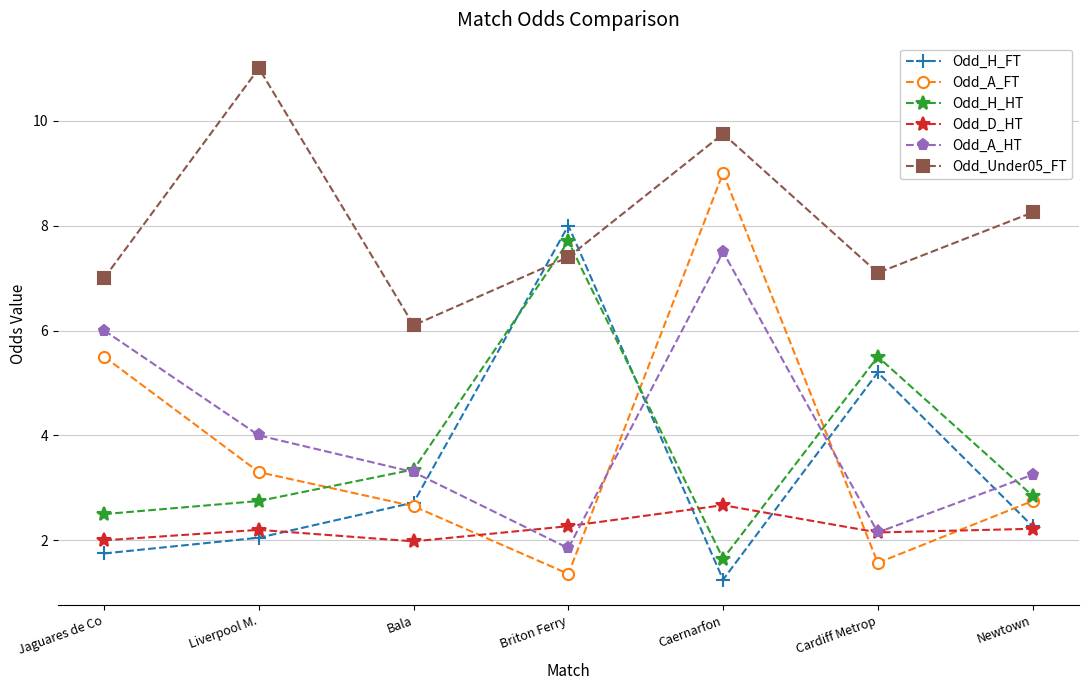

What is the label of the 4th point from the left?

Briton Ferry